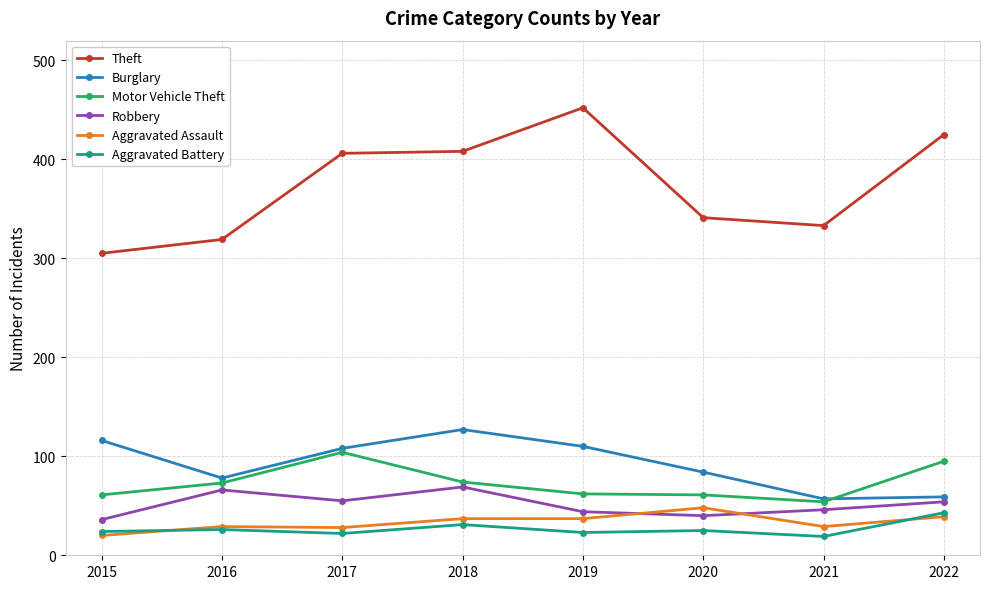

What is the value of the Aggravated Assault point at the 8th from the left?

39